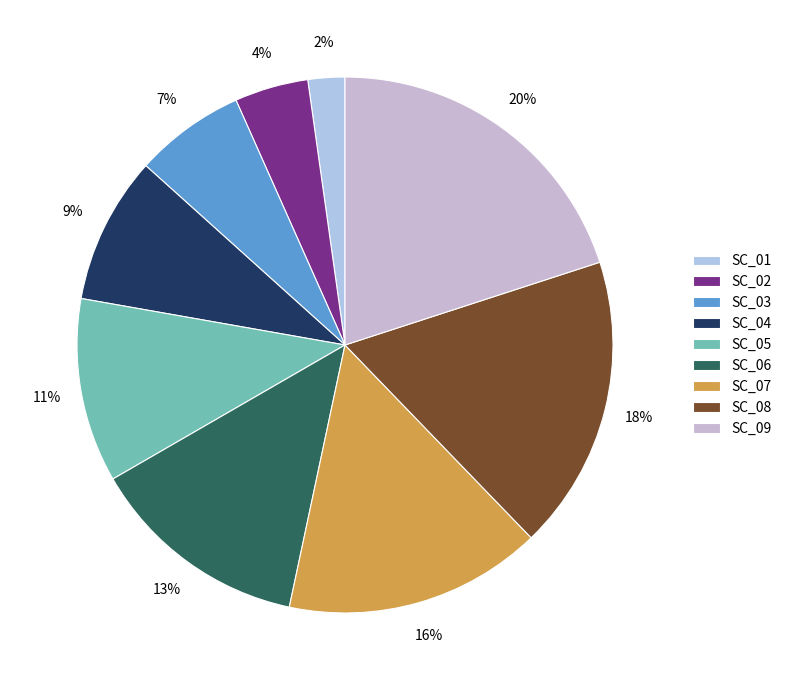

Is there a majority slice in this chart?

No